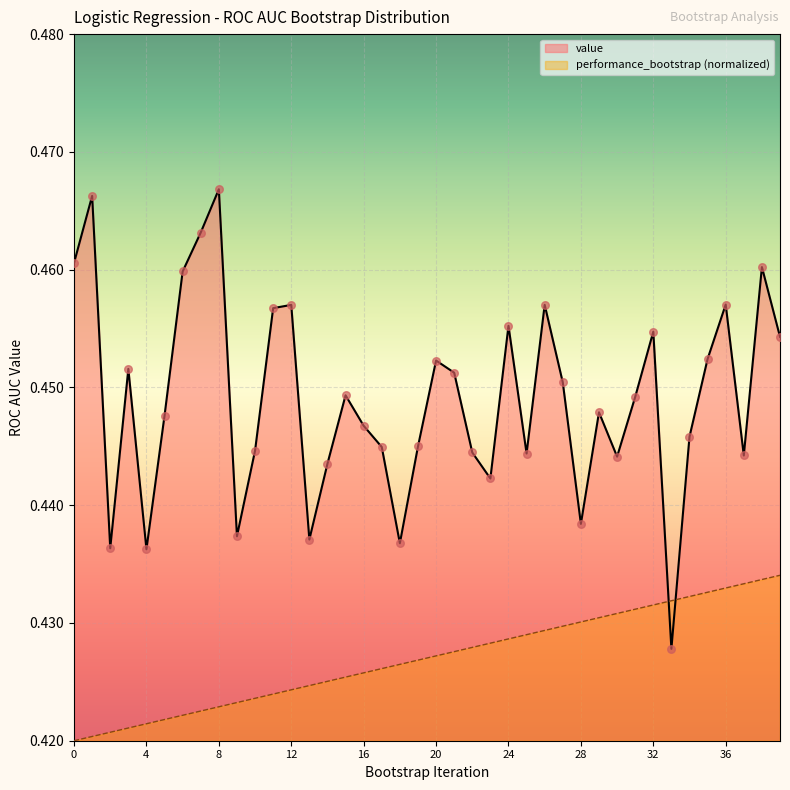

Which series has the widest spread of Y values?

value